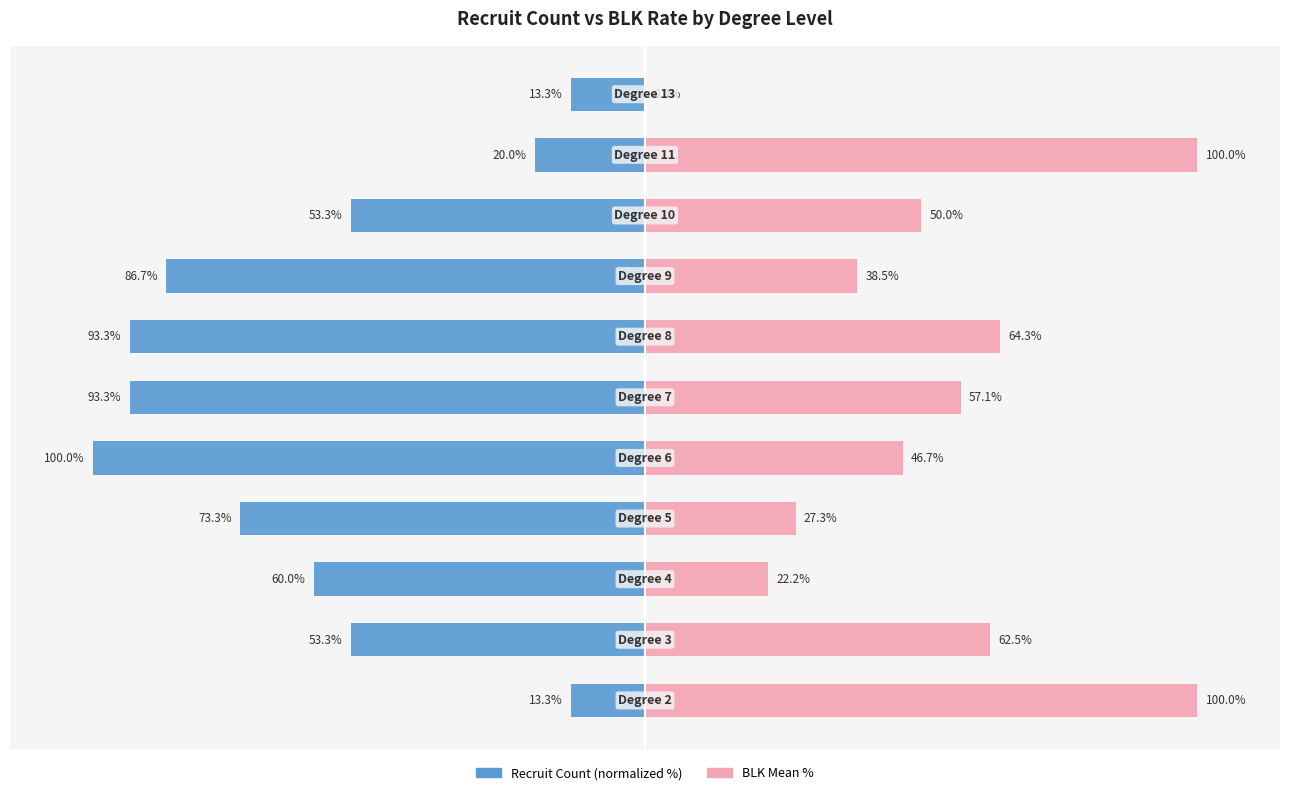

What is the value of the blk mean % bar at the 7th from the left?

64.3